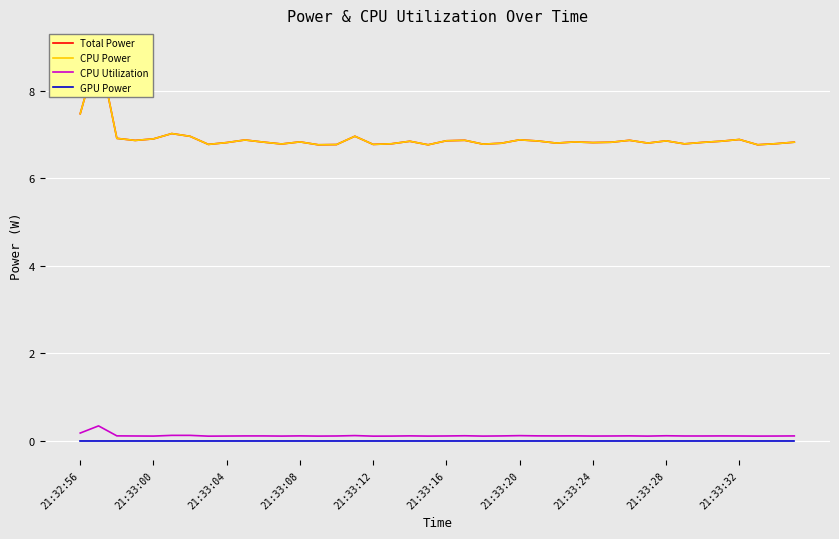

What is the average value of the CPU Utilization series?

0.1